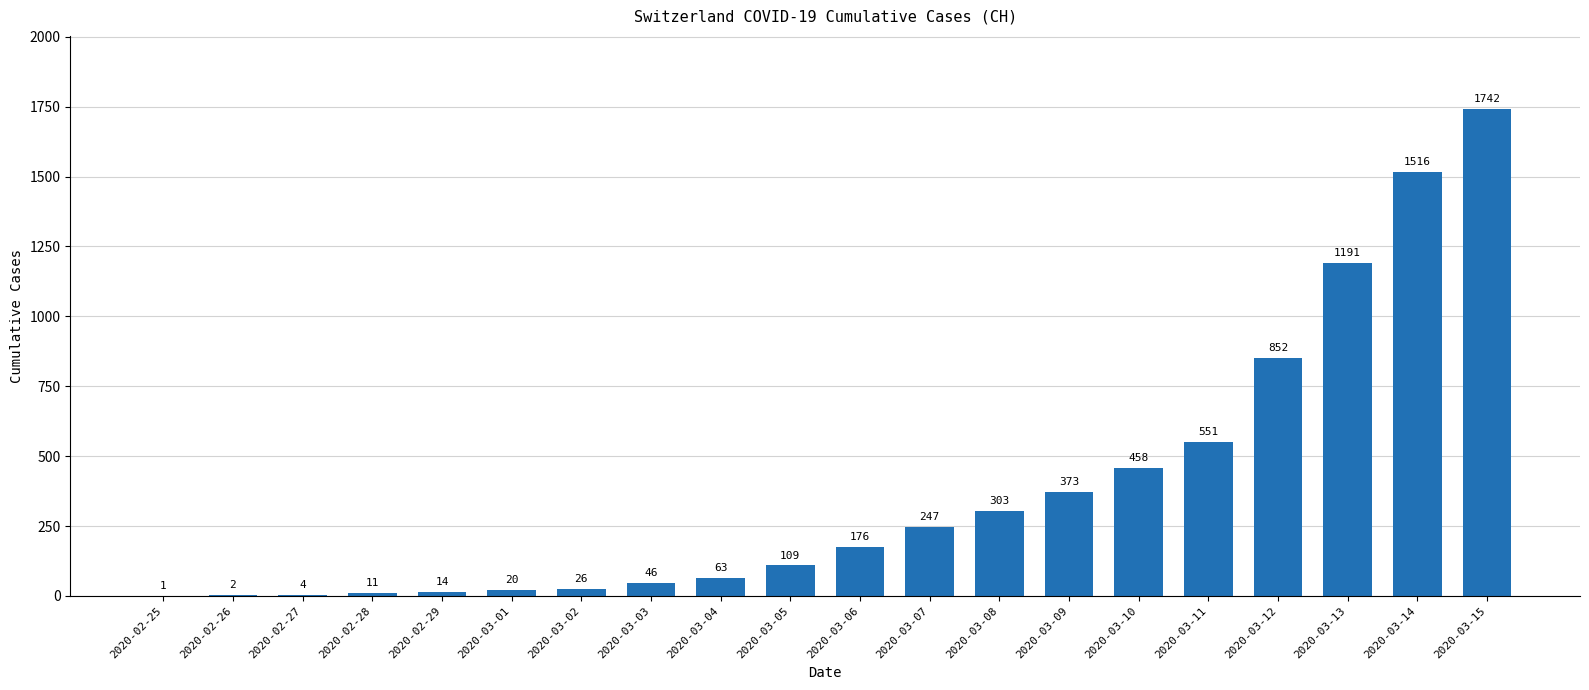

What is the greatest value displayed?

1742